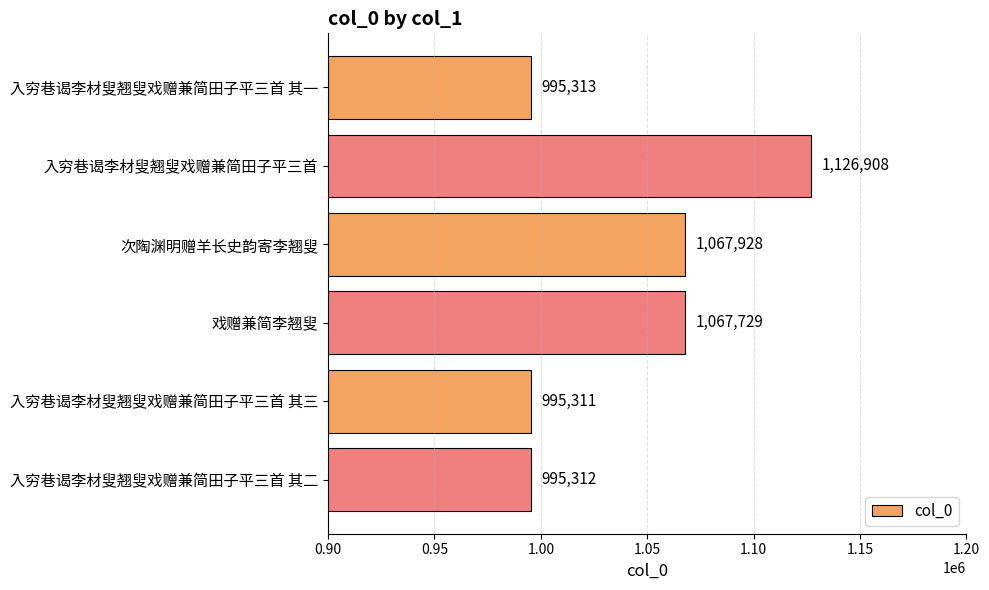

Rank the categories by value from highest to lowest.

入穷巷谒李材叟翘叟戏赠兼简田子平三首, 次陶渊明赠羊长史韵寄李翘叟, 戏赠兼简李翘叟, 入穷巷谒李材叟翘叟戏赠兼简田子平三首 其一, 入穷巷谒李材叟翘叟戏赠兼简田子平三首 其二, 入穷巷谒李材叟翘叟戏赠兼简田子平三首 其三